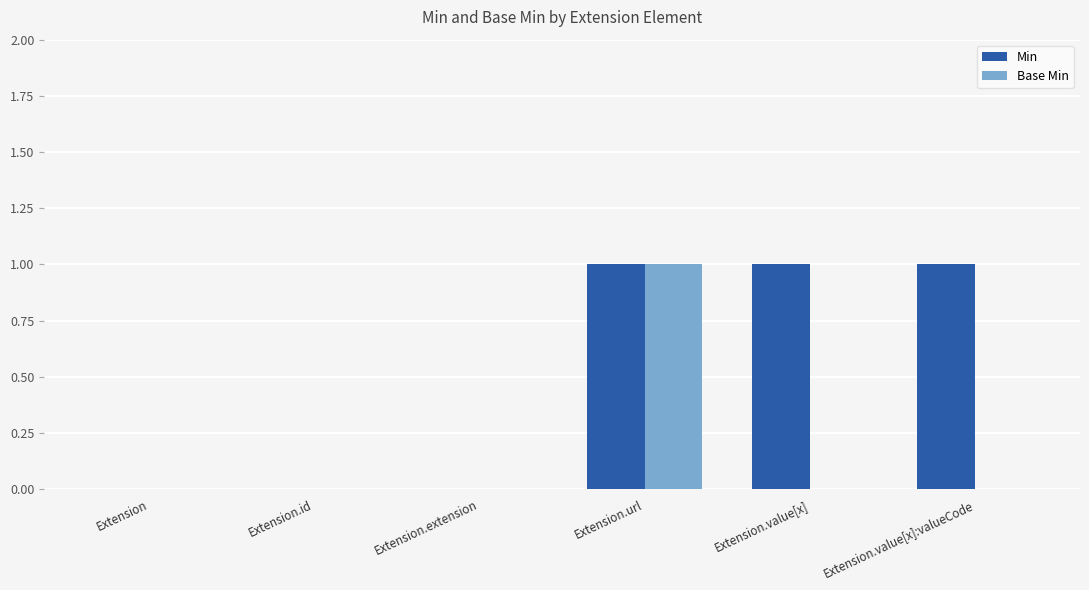

What is the greatest value displayed?

1